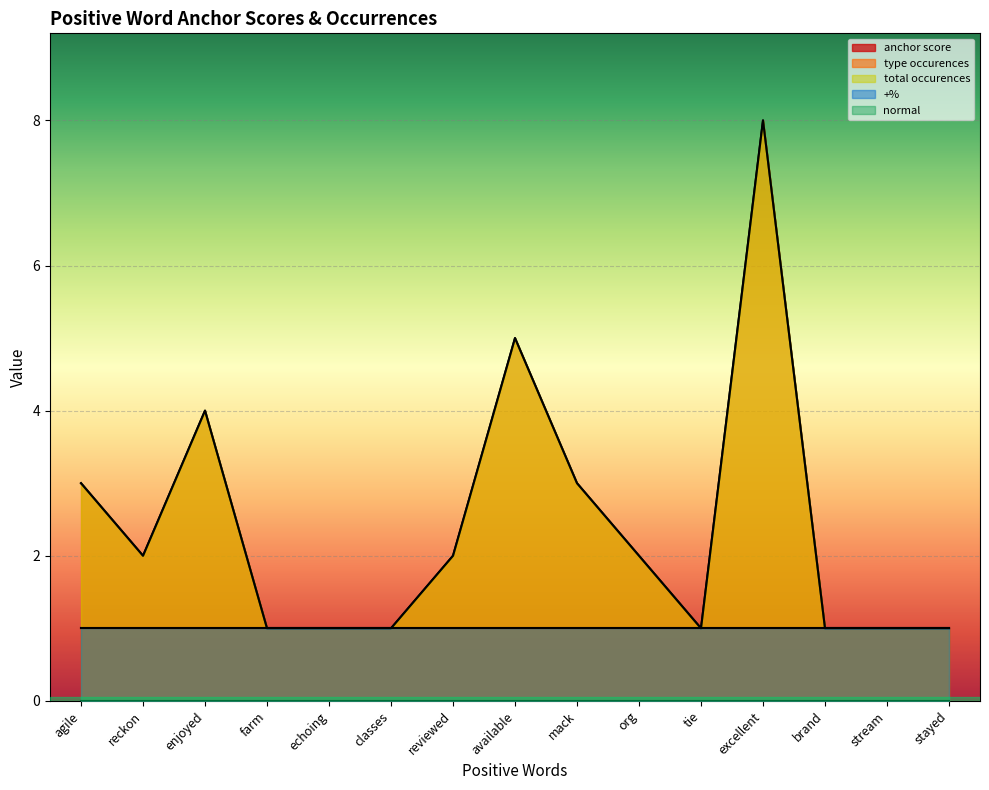

How many series are shown in this chart?

5